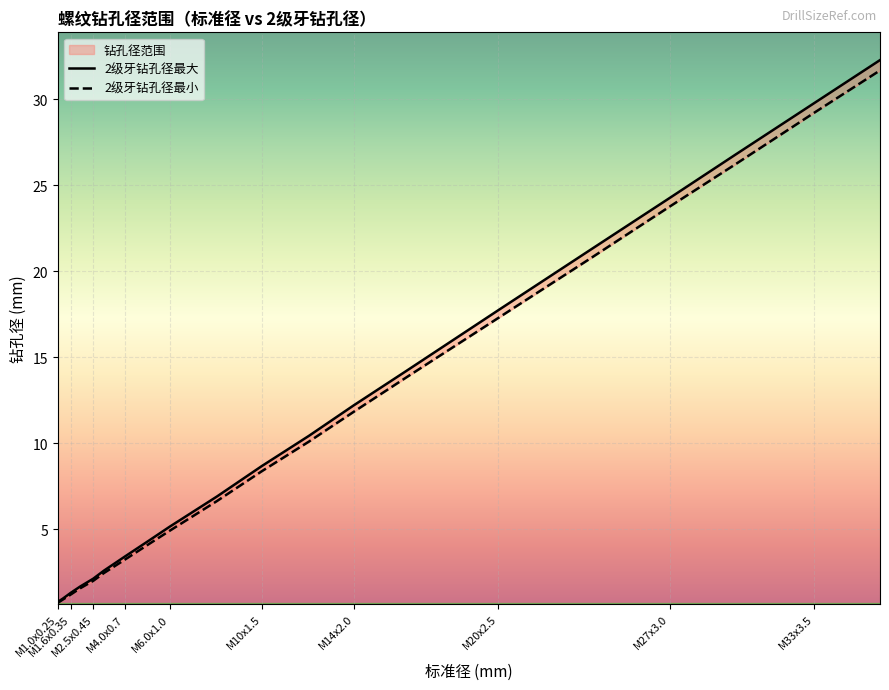

What is the lowest value of the 2级牙钻孔径最大 series?

0.8